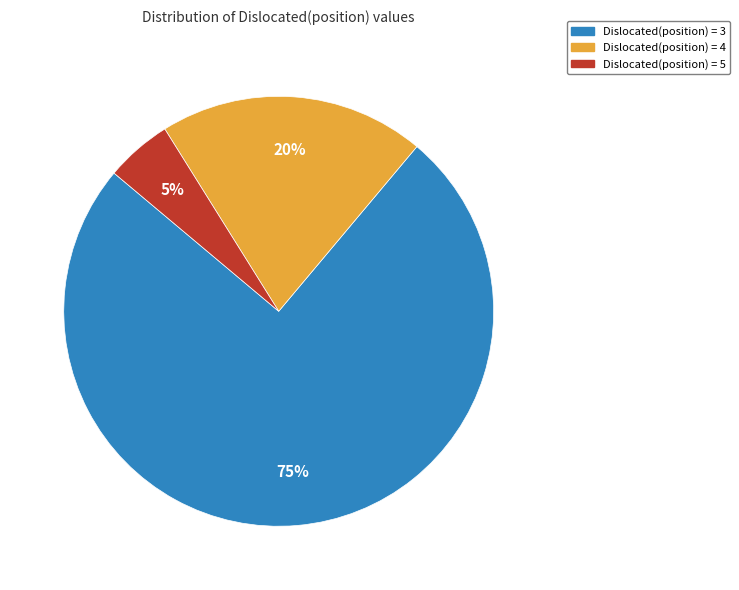

To the nearest percent, what is the average slice percentage?

33%